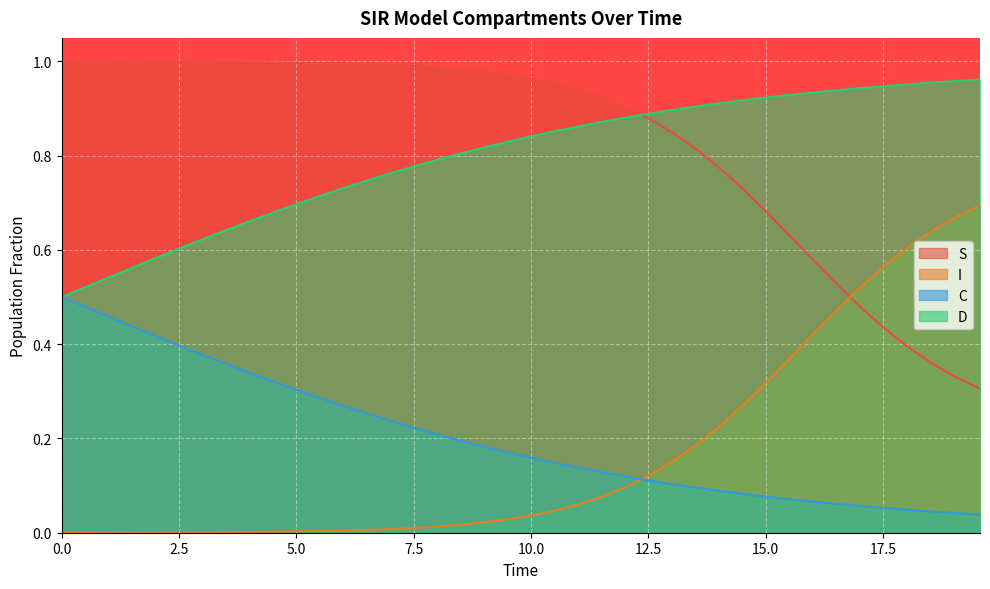

What is the sum of all C values?

8.1